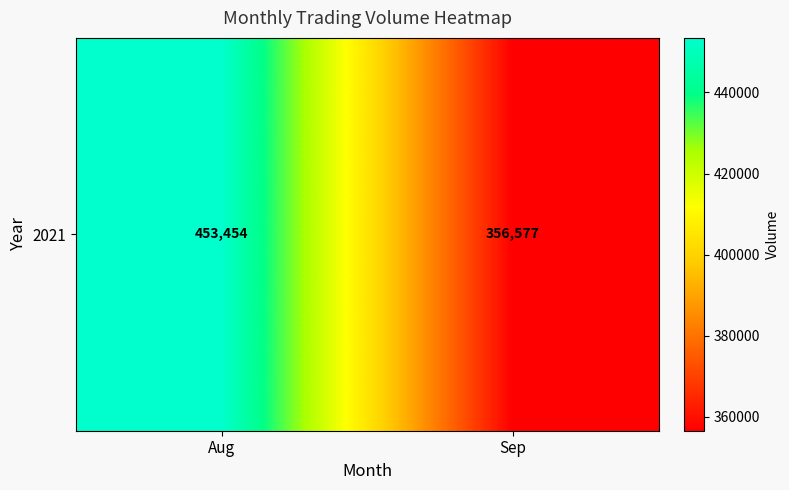

List the labels in order of value, largest first.

Aug, Sep